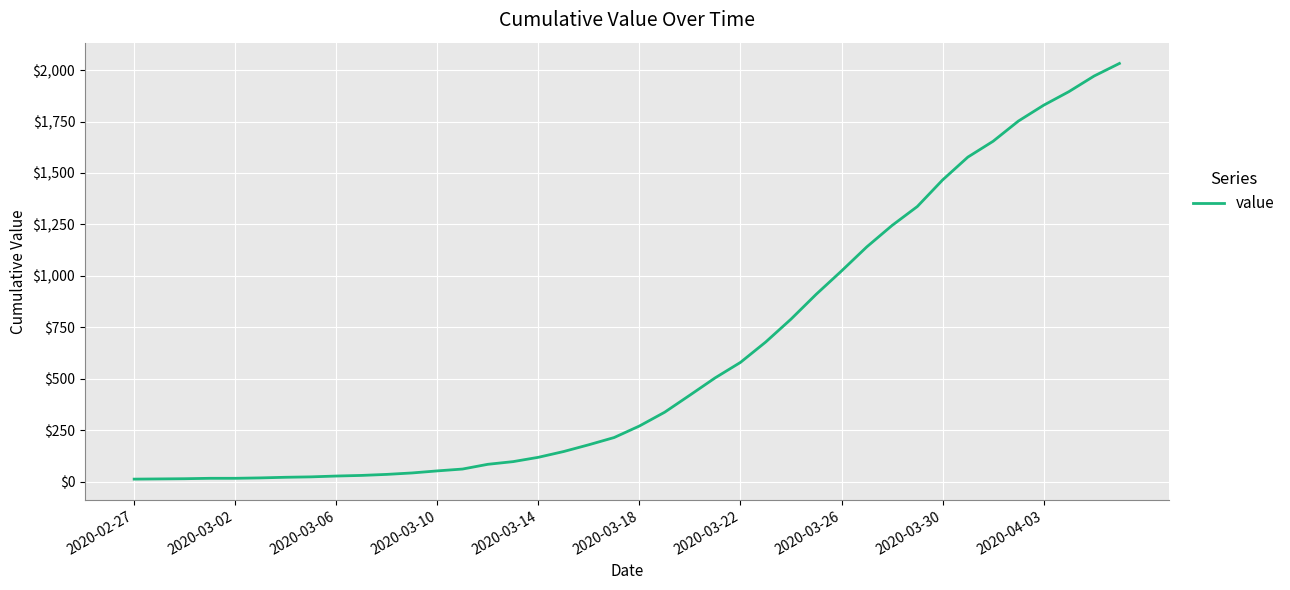

What is the maximum value shown in the chart?

2032